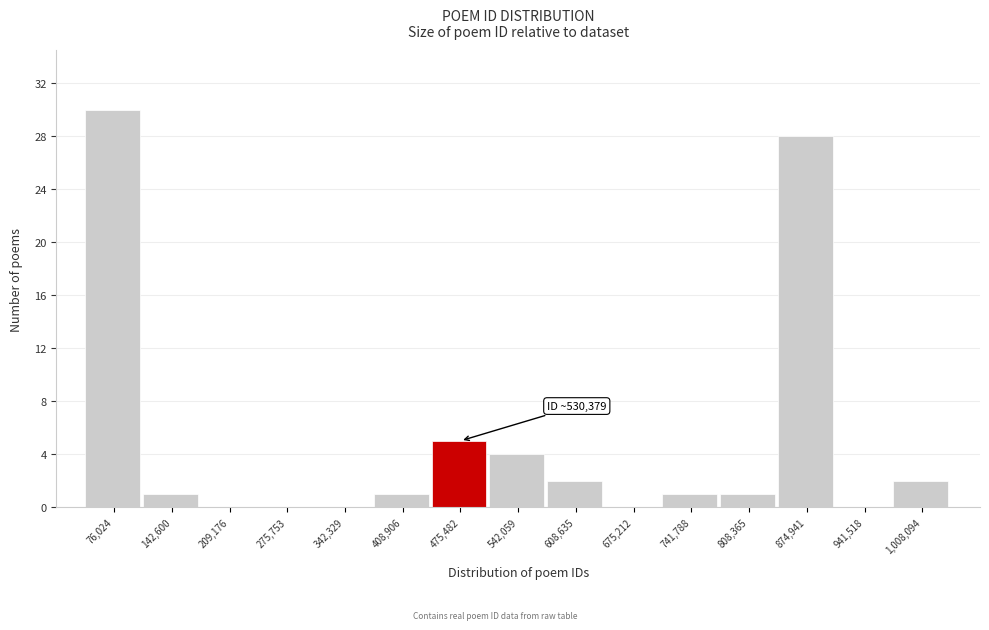

Reading left to right, list all the values displayed in this chart.

76,024=30	142,600=1	209,176=0	275,753=0	342,329=0	408,906=1	475,482=5	542,059=4	608,635=2	675,212=0	741,788=1	808,365=1	874,941=28	941,518=0	1,008,094=2